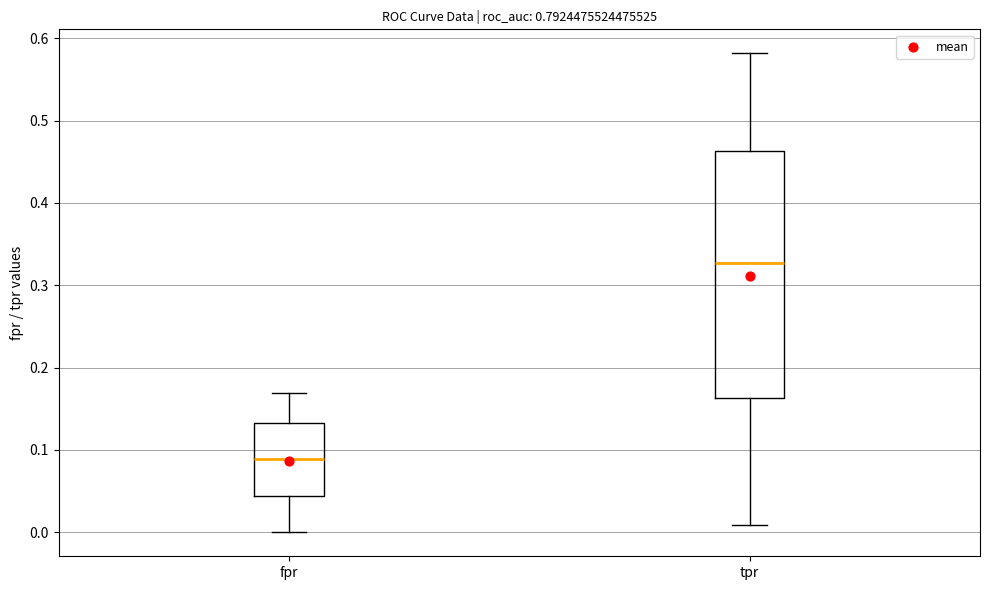

Which box is the tallest, from its lower edge to its upper edge?

tpr